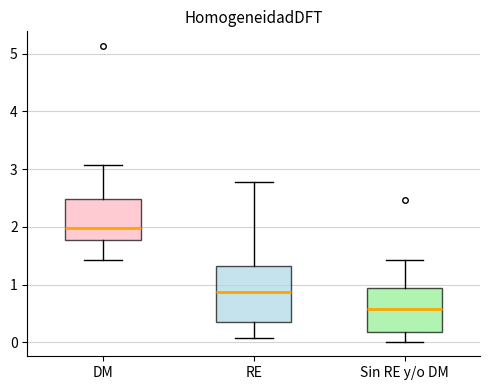

Reading left to right, transcribe this box plot: for each box, give where its median line is, the range the box spans, and where its two whiskers end, as read against the y-axis. The values are not printed on the chart, so give them approximately, as read against the axis.

DM: median 2.0, box 1.8 to 2.5, whiskers 1.4 to 3.1
RE: median 0.9, box 0.3 to 1.3, whiskers 0.1 to 2.8
Sin RE y/o DM: median 0.6, box 0.2 to 0.9, whiskers 0.0 to 1.4